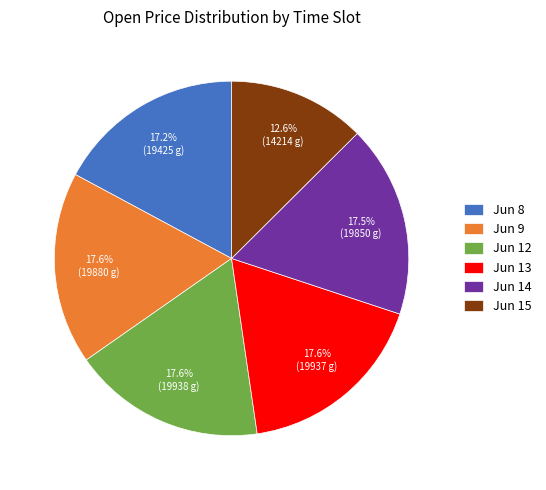

Is there any slice that represents more than half of the pie?

No